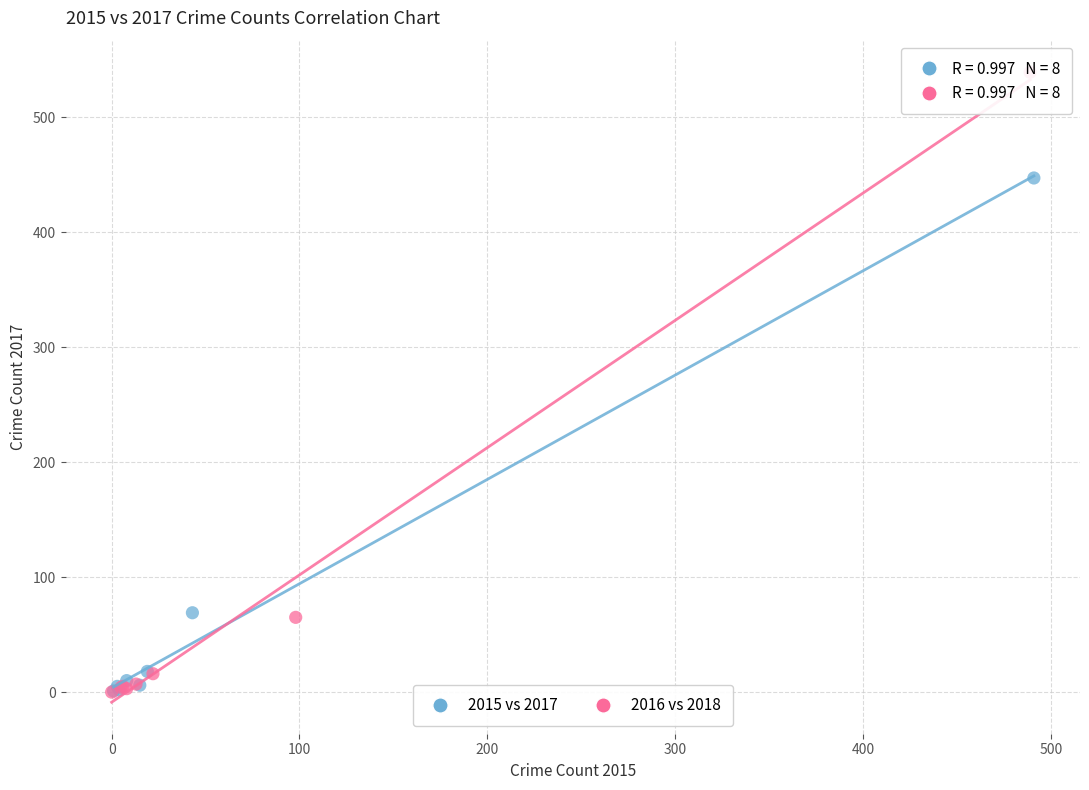

Which series contains the highest Y value?

2016 vs 2018